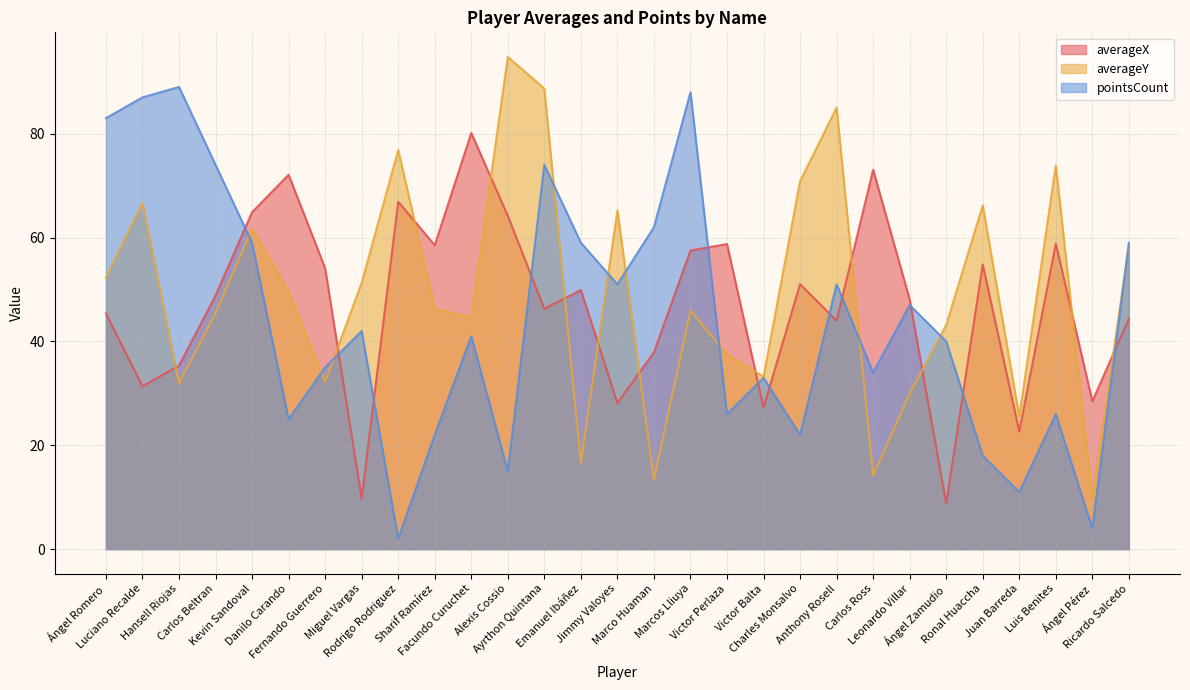

What is the difference between the highest and lowest values at Facundo Curuchet?

39.1